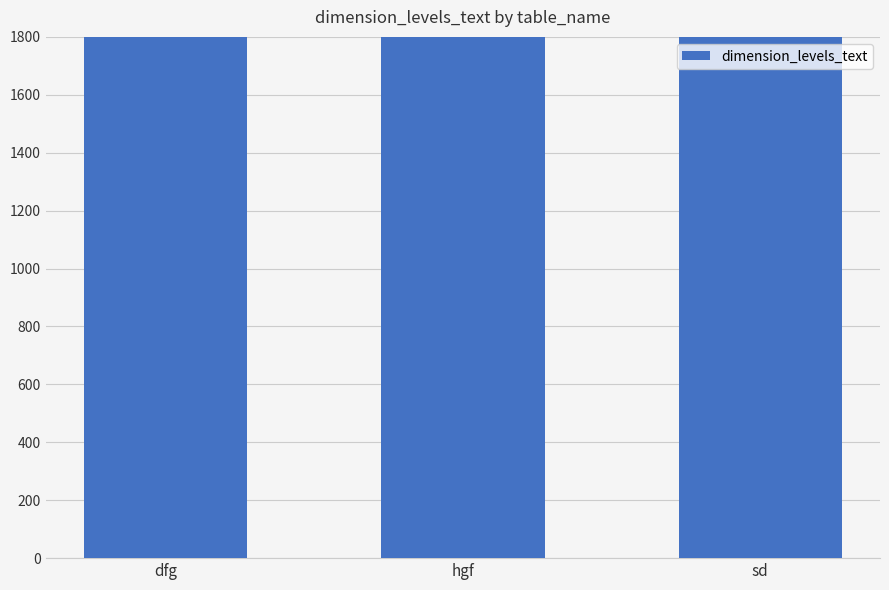

What is the average value?

2698